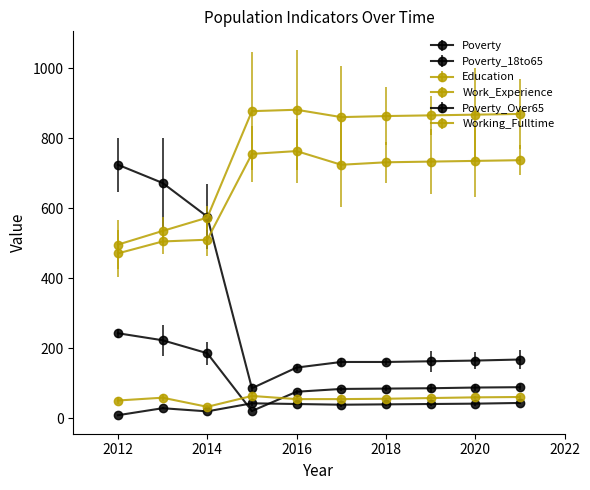

What is the difference between the maximum and minimum values in the Poverty series?

638